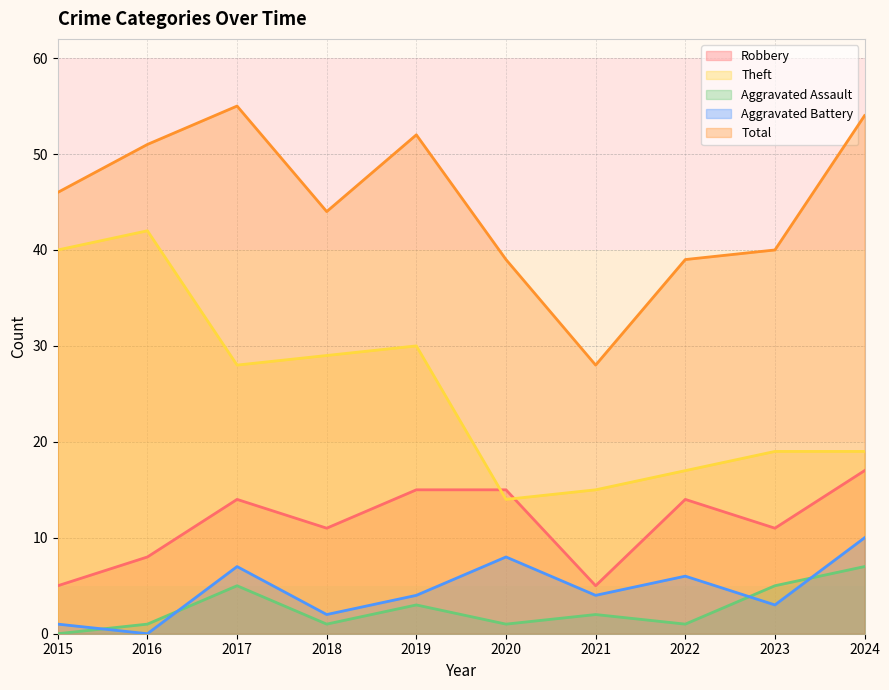

How many lines are shown in the chart?

5